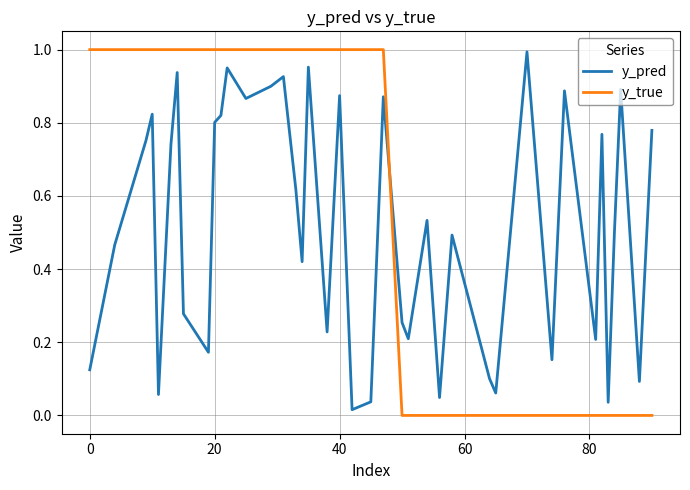

Which series has the widest spread of values?

y_true